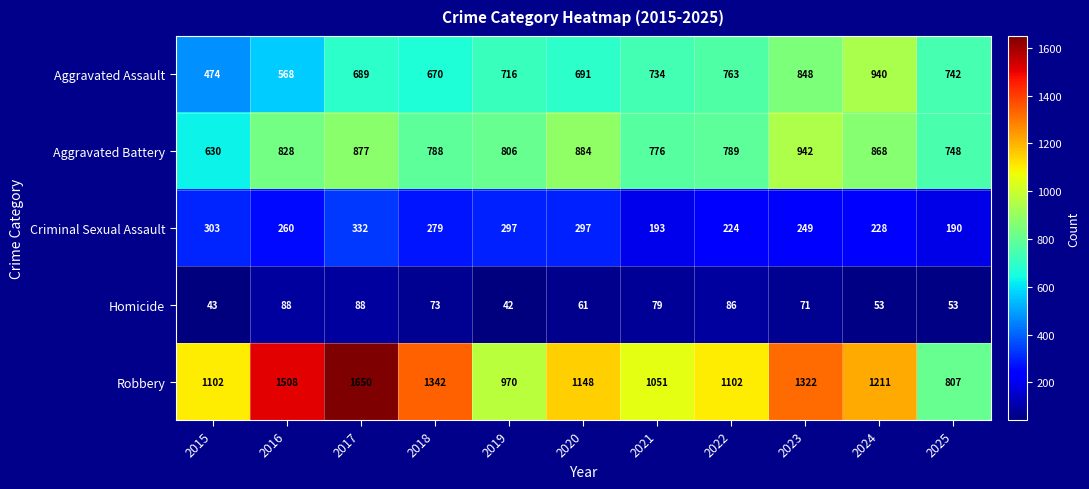

What is the difference between the second highest and minimum values in the Robbery series?

701